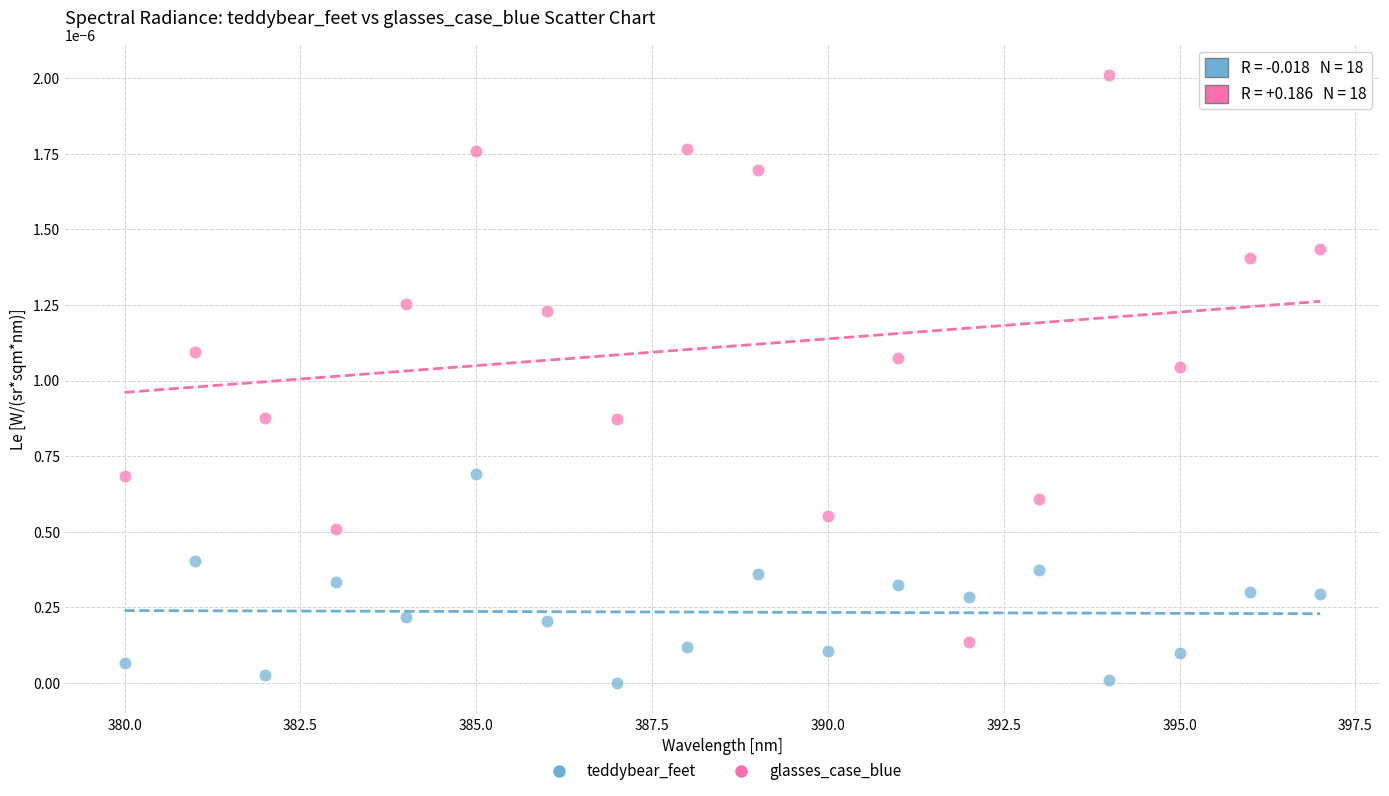

Which series reaches the minimum Y coordinate?

teddybear_feet